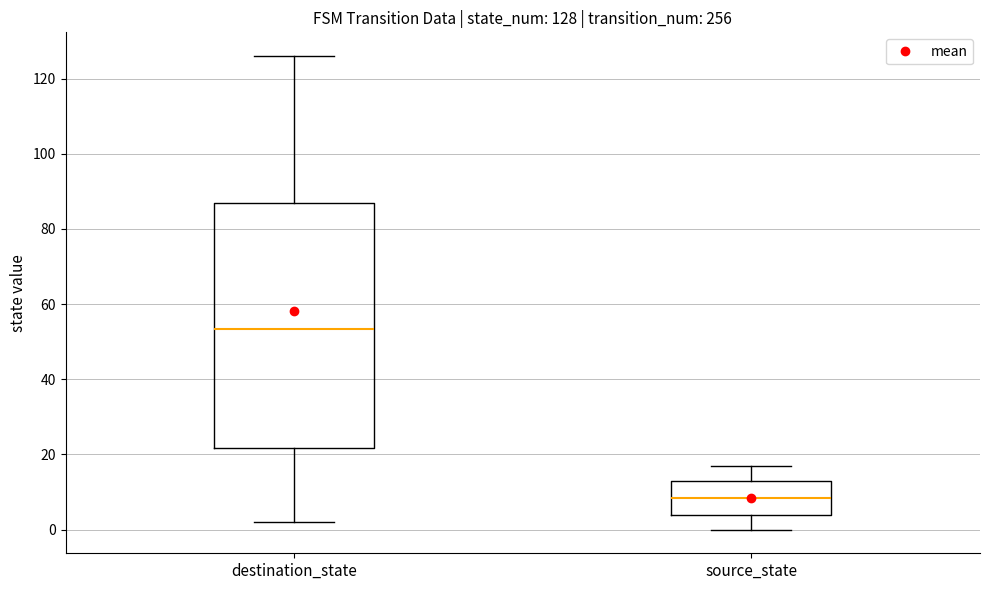

Which box is the tallest, from its lower edge to its upper edge?

destination_state